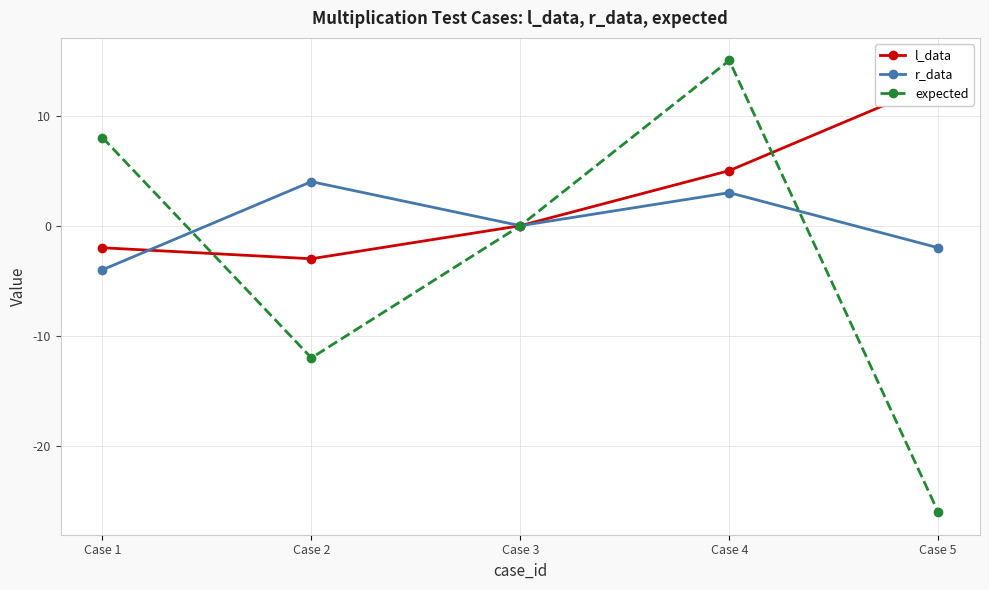

What value does the expected series have at Case 5, to the nearest 10?

-30